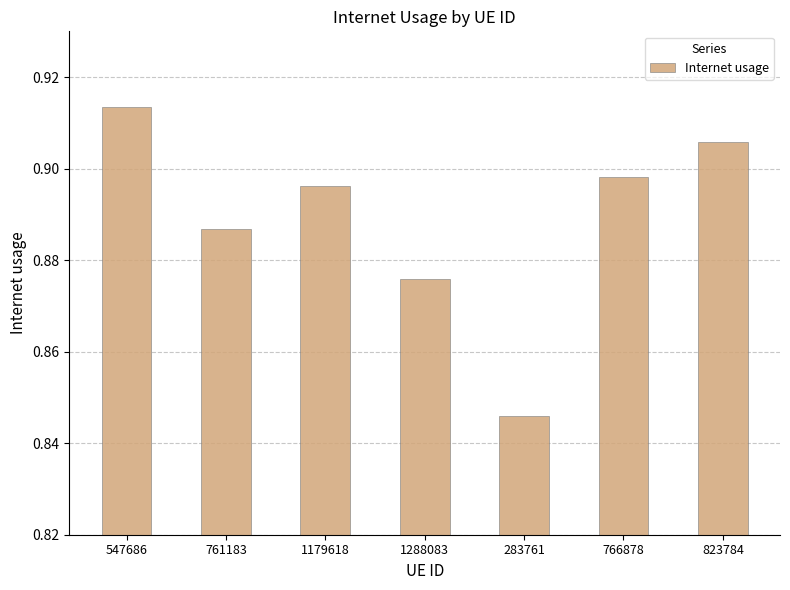

Where is the data nearest to the value 0?

283761